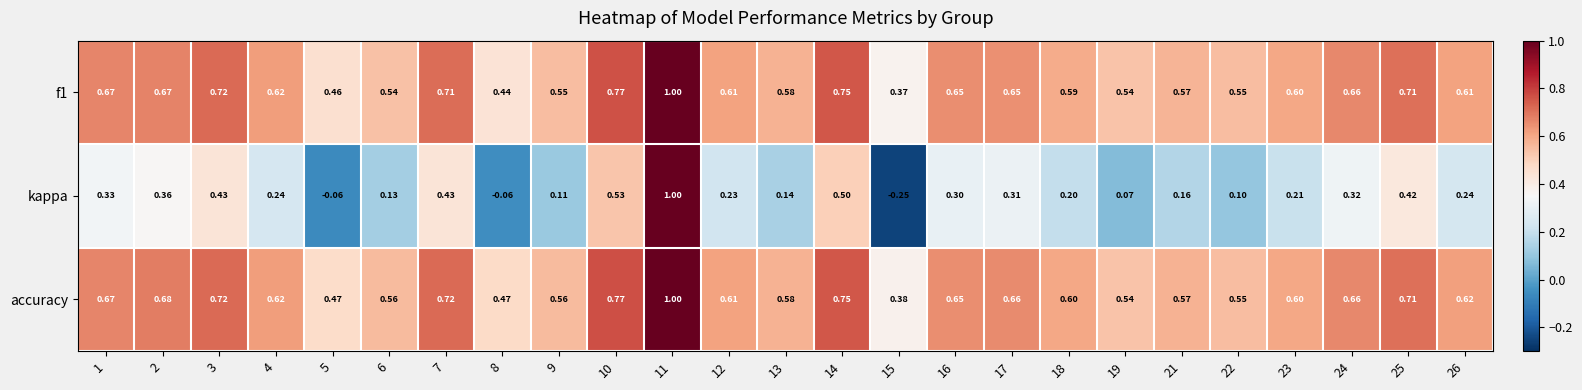

Which series has the widest spread of values?

kappa